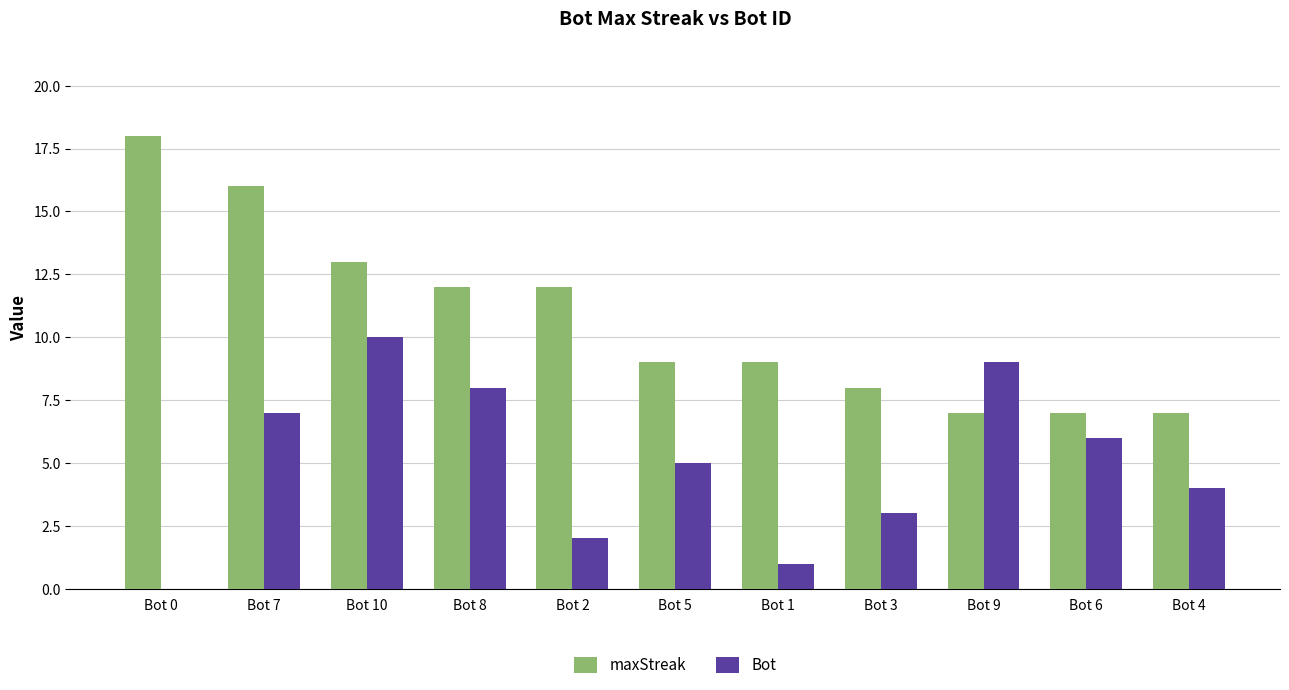

Which category has the highest value in the Bot series?

Bot 10